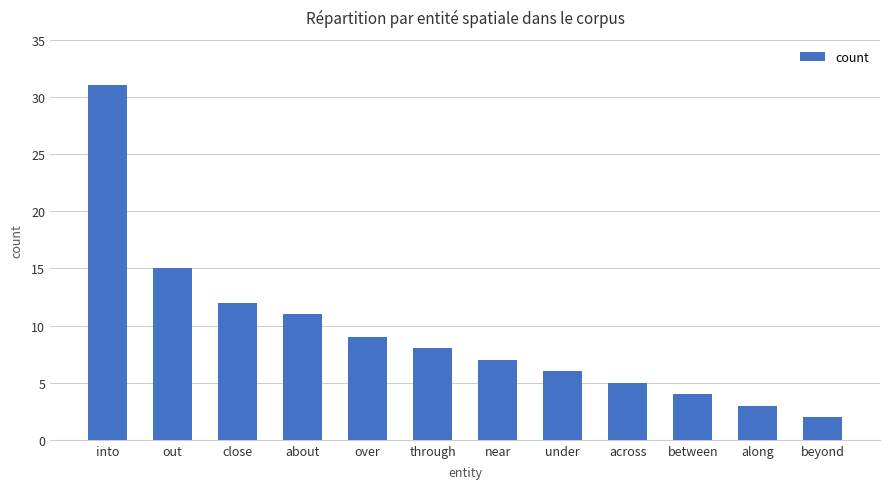

Reading left to right, what are all the values shown in this chart?

into=31	out=15	close=12	about=11	over=9	through=8	near=7	under=6	across=5	between=4	along=3	beyond=2